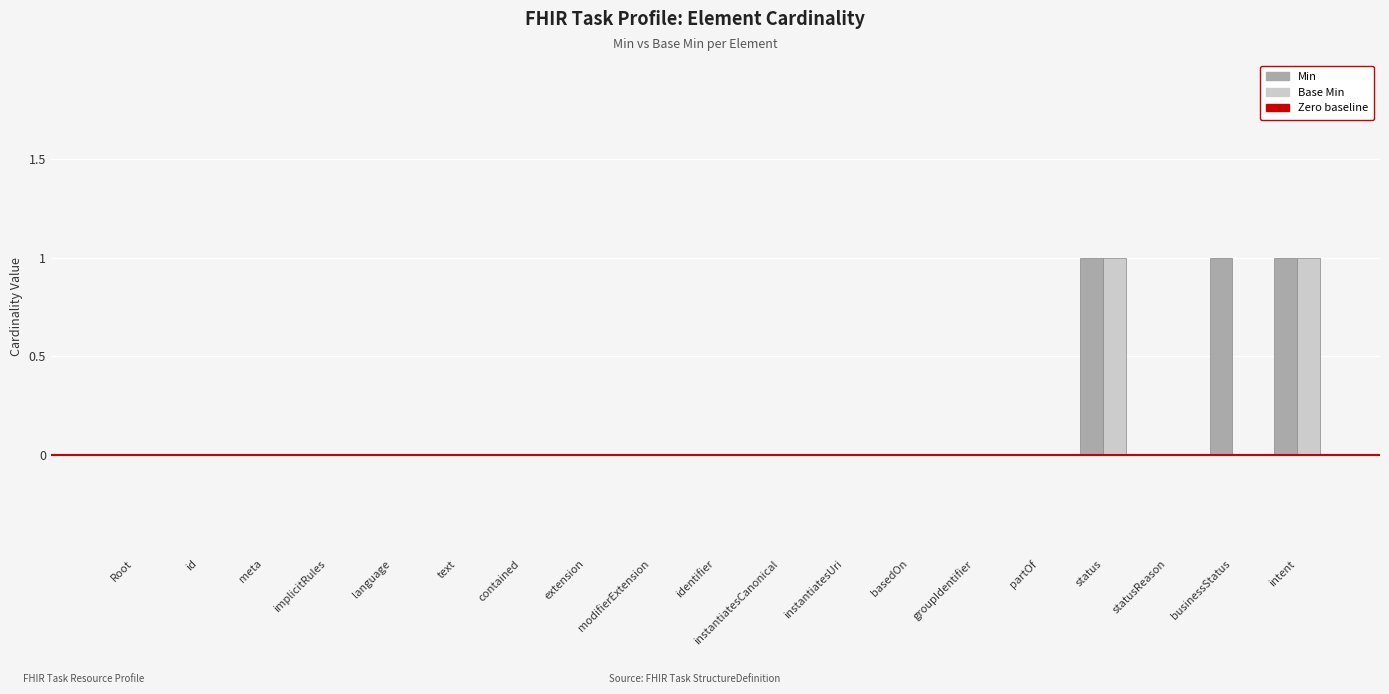

What is the sum of all Min values?

3